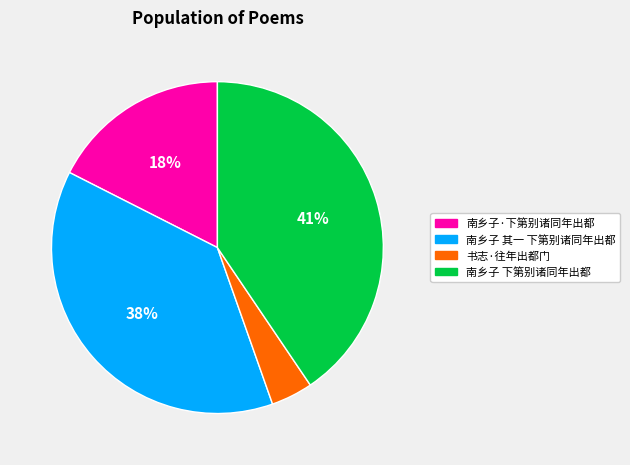

What is the largest slice in the pie chart?

南乡子 下第别诸同年出都